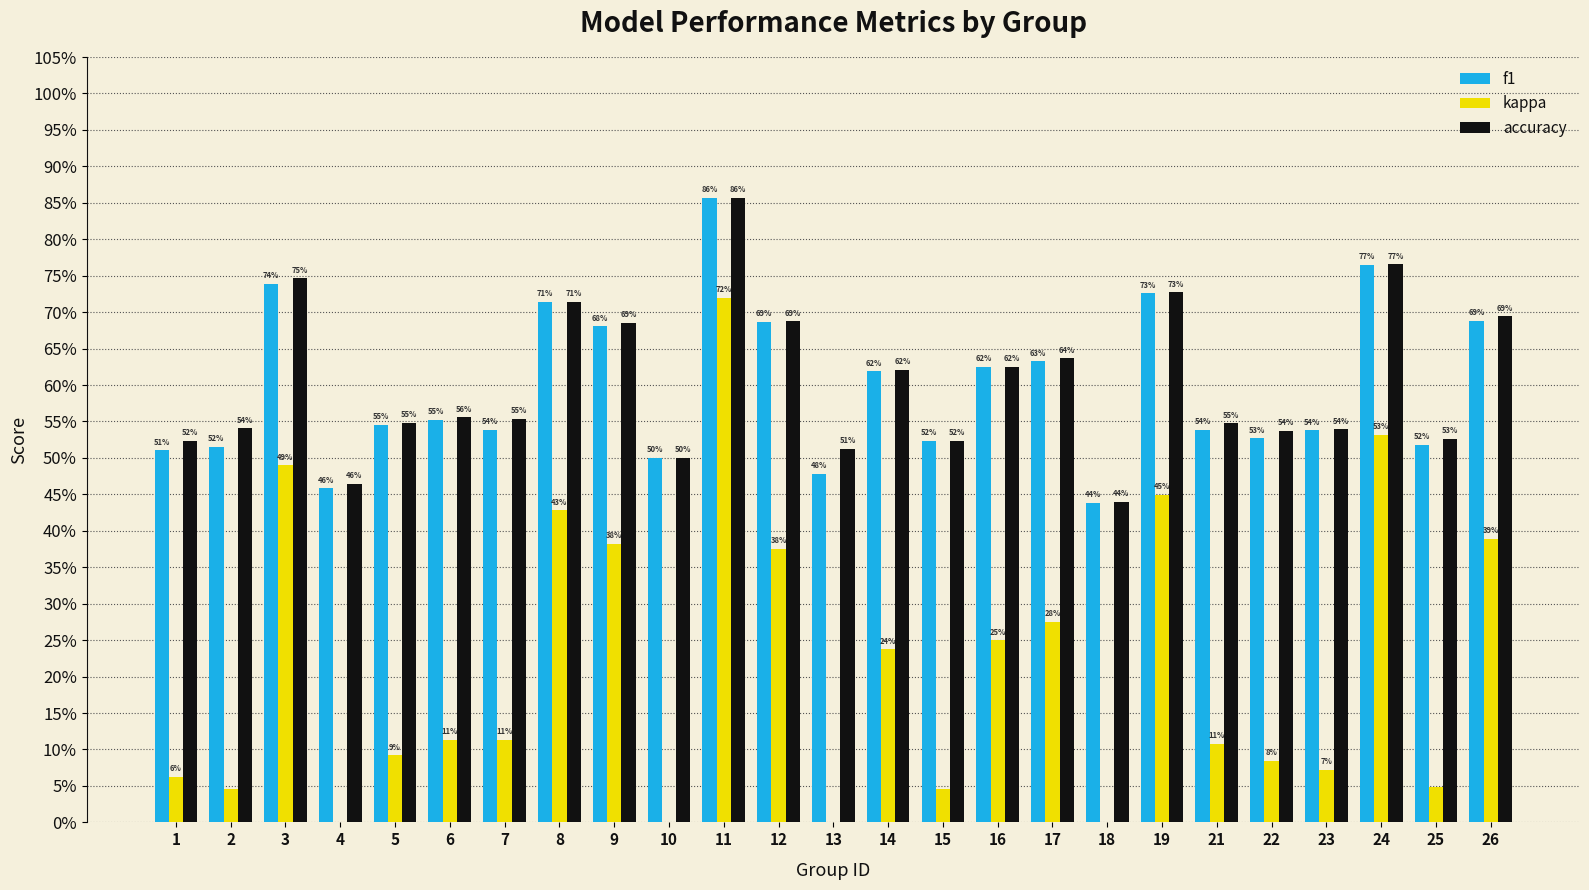

What is the value of the f1 bar at the 1st from the left?

0.5